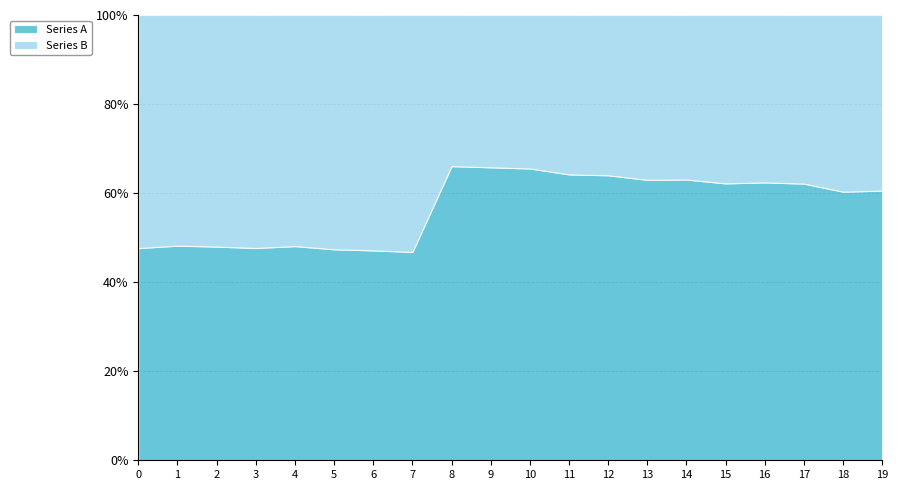

Is it true that Series A equals 607 at 2?

False